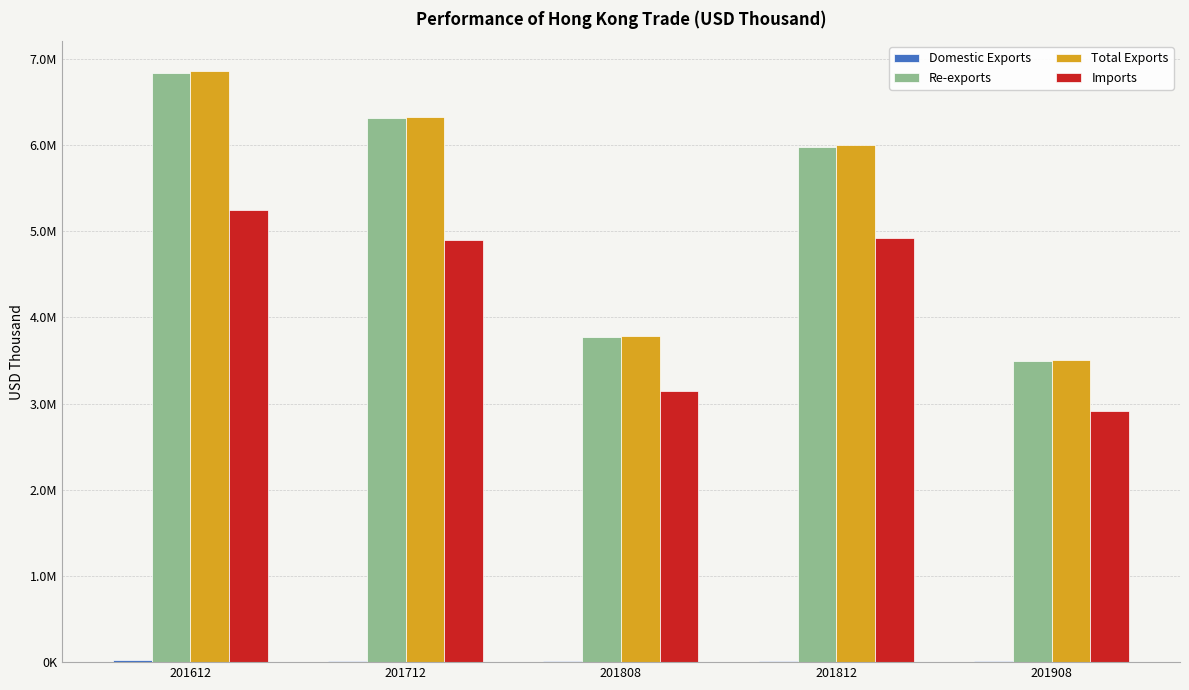

Which category has the highest value in the Total Exports series?

201612